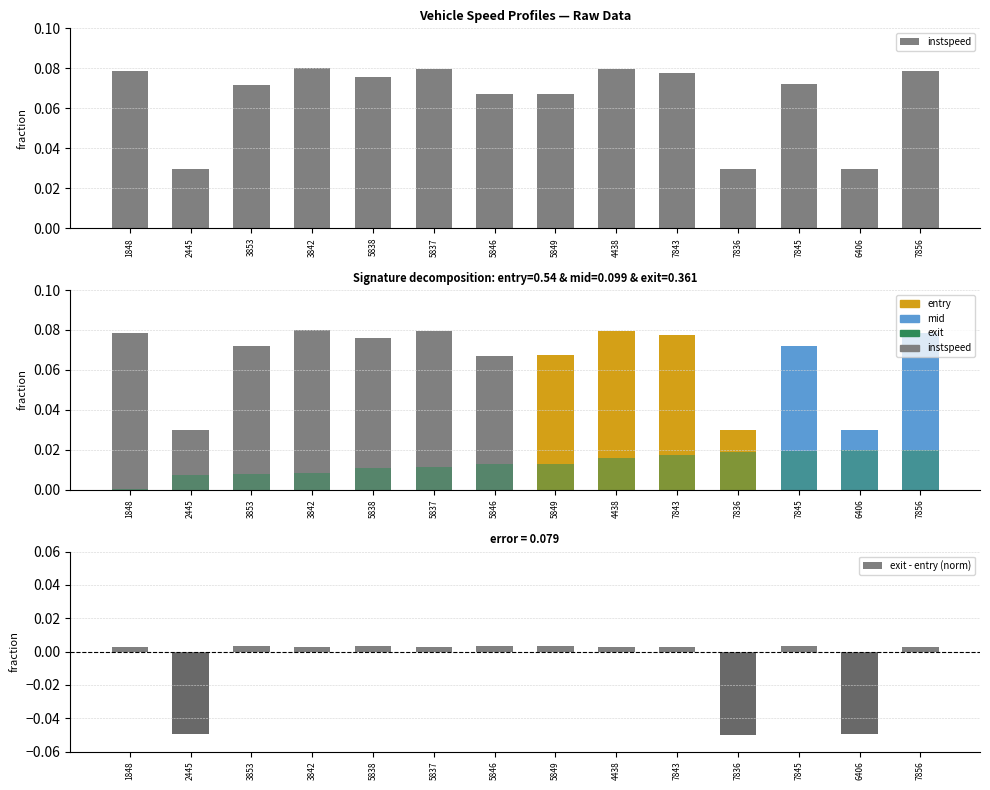

Is it true that exit - entry (norm) equals -0.0 at 7836?

False